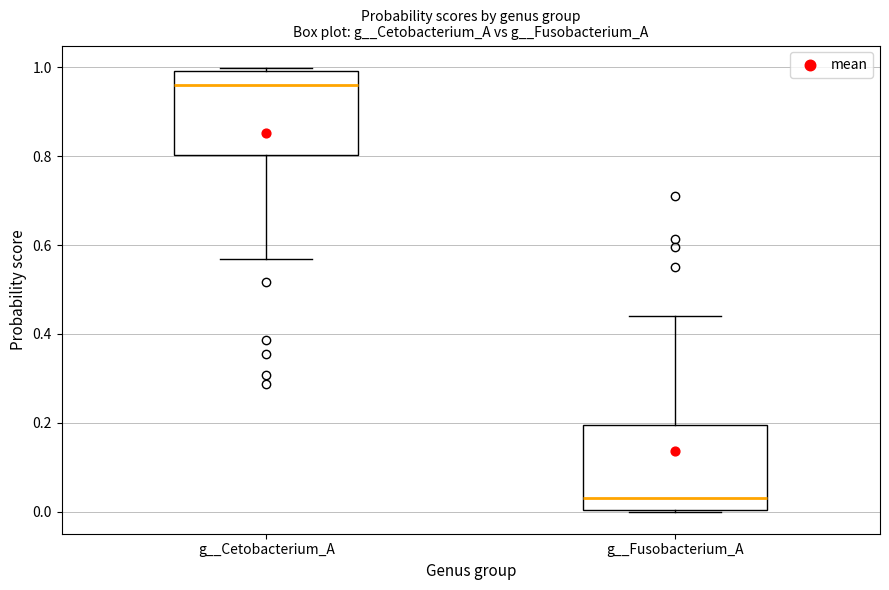

Which box's median line is the lowest?

g__Fusobacterium_A